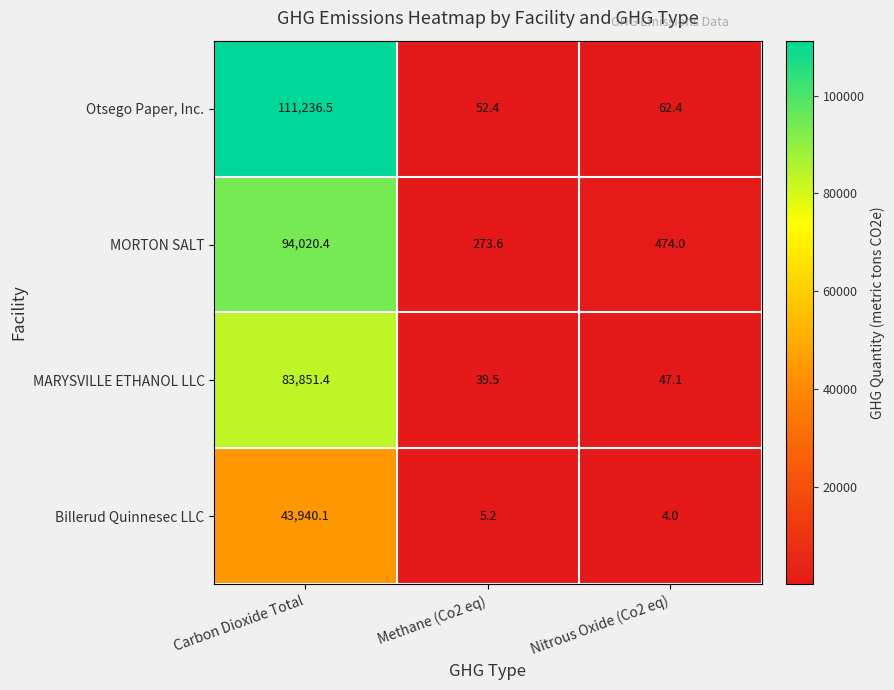

How many values in the Otsego Paper, Inc. series are below 62?

1